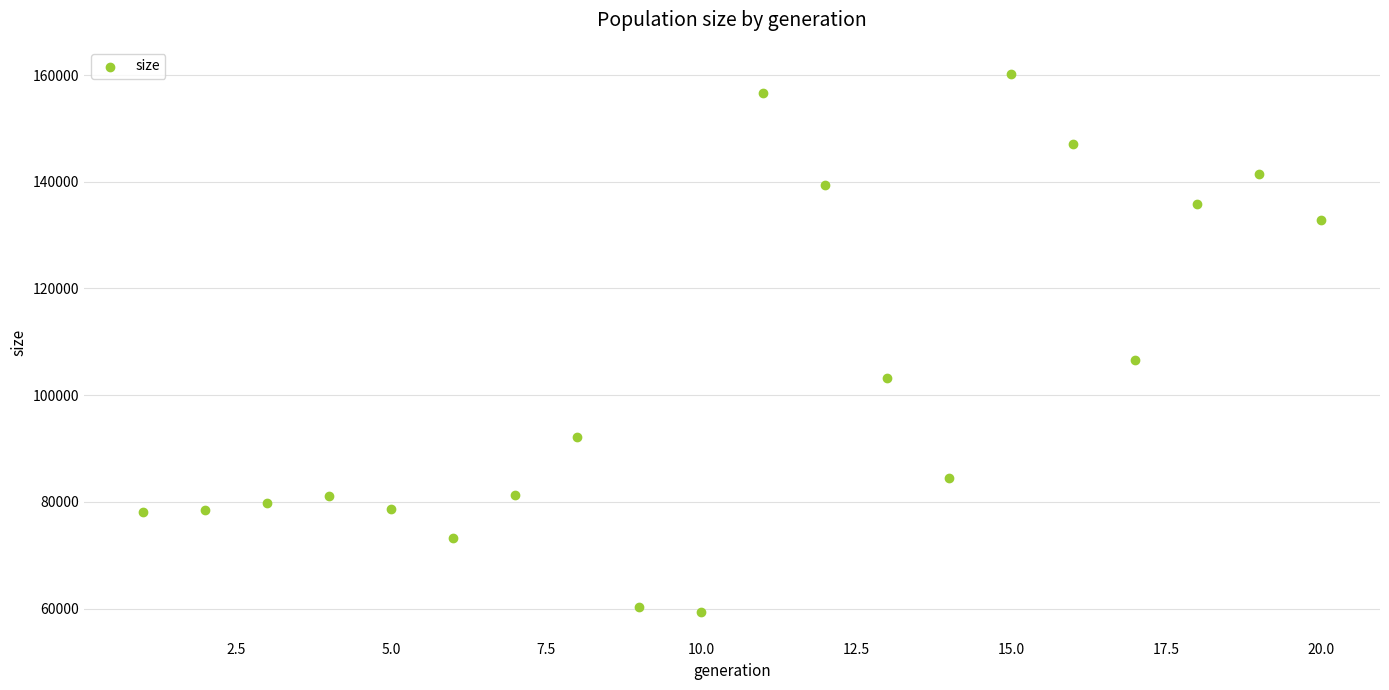

What Y value in the scatter plot is closest to 109830?

106664